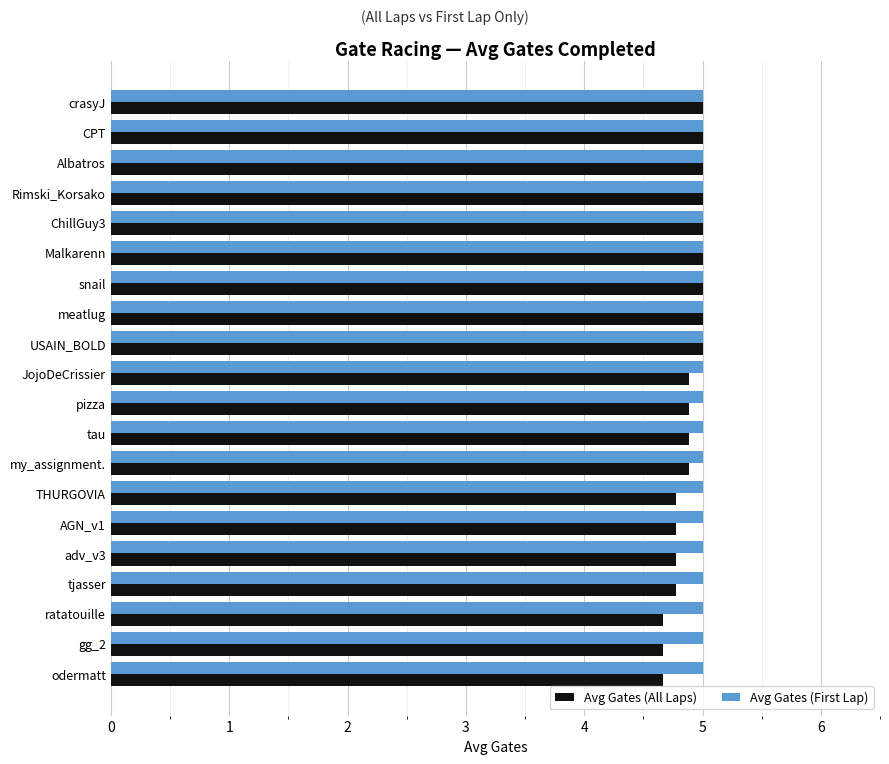

Which series has the largest total across all categories?

Avg Gates (First Lap)